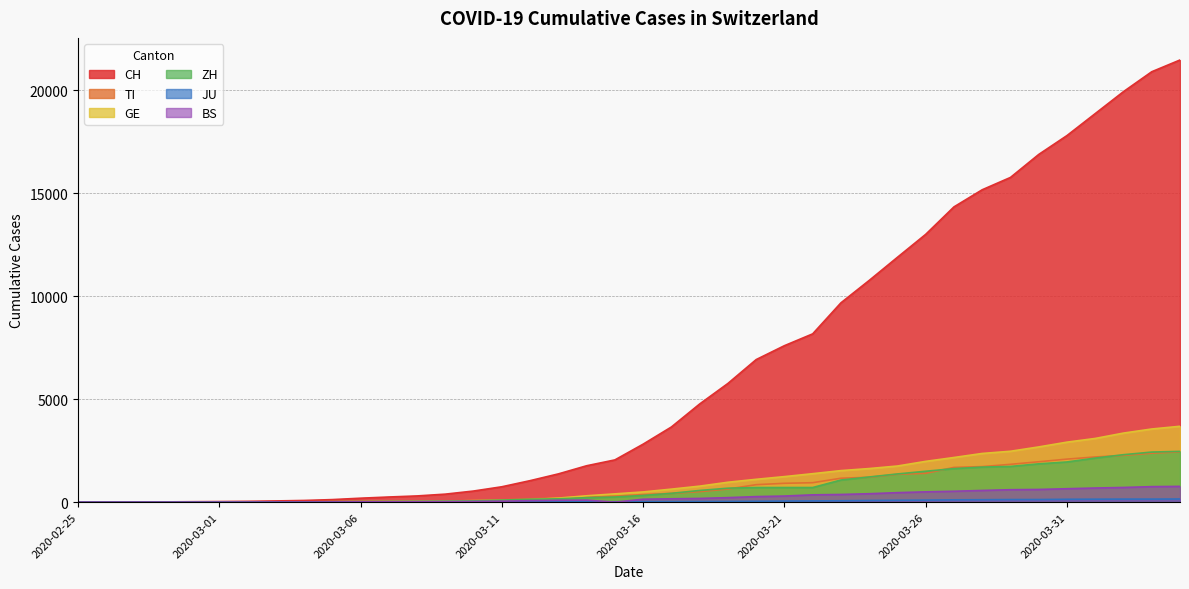

Reading right to left, transcribe all the data shown in this chart.

CH: 21469	20899	19933	18867	17800	16883	15767	15169	14337	13004	11890	10766	9679	8172	7598	6923	5764	4767	3651	2817	2052	1768	1373	1045	748	541	390	303	251	193	125	83	60	41	30	22	13	6	2	0
TI: 2442	2377	2271	2195	2091	1962	1837	1727	1688	1401	1354	1209	1162	945	916	849	638	511	426	368	293	265	206	163	108	75	61	49	41	28	25	13	8	4	2	2	1	1	1	0
GE: 3685	3553	3354	3094	2914	2682	2472	2365	2169	1981	1755	1632	1532	1383	1241	1110	967	778	633	497	403	310	197	123	91	75	50	40	32	21	17	14	14	11	10	7	4	1	1	0
ZH: 2466	2433	2305	2141	1952	1861	1735	1703	1629	1502	1370	1223	1075	711	711	711	679	568	429	326	250	218	163	140	101	62	49	40	34	29	23	15	13	10	7	6	2	2	0	0
JU: 154	149	149	145	140	128	127	119	114	100	92	82	69	61	54	44	36	32	29	25	19	18	17	12	7	7	7	5	5	4	4	2	2	1	1	1	1	1	0	0
BS: 767	754	714	687	653	617	605	569	530	501	462	410	374	356	297	270	220	181	164	143	0	100	92	73	49	33	28	24	21	15	8	3	3	1	1	1	1	1	0	0